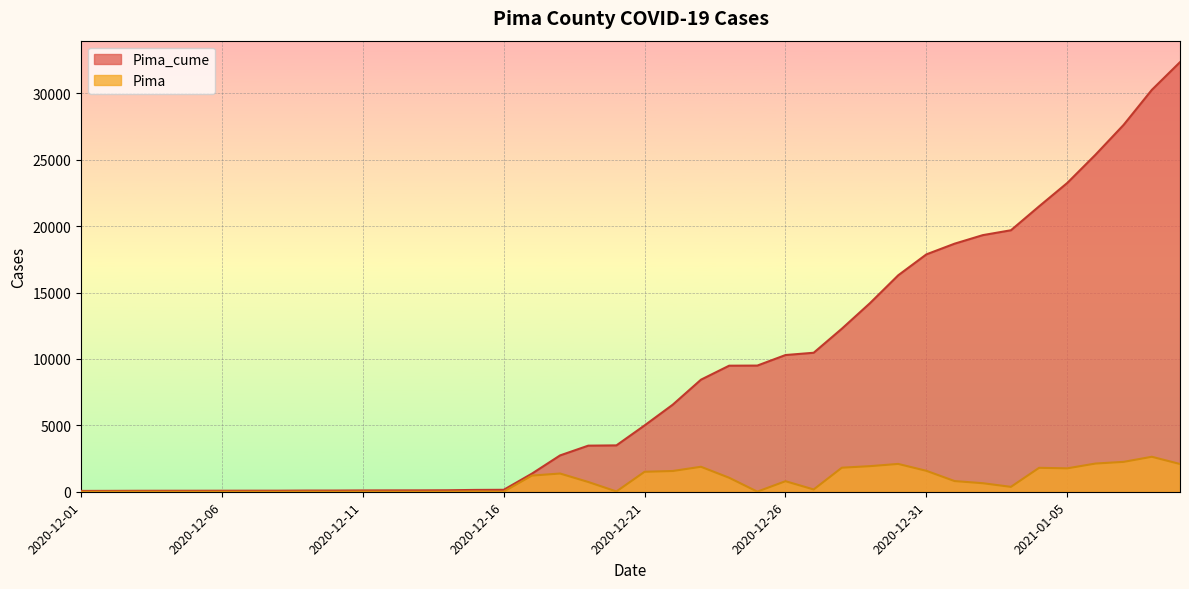

What position from the right is 2021-01-05?

5